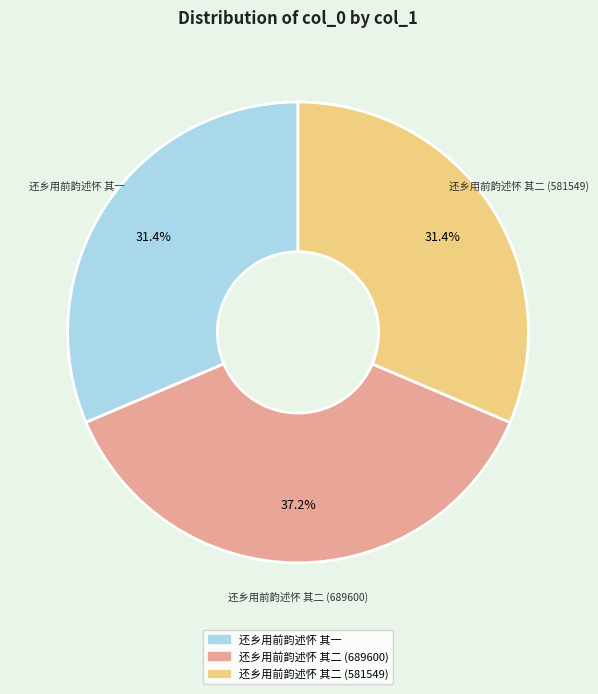

To the nearest percent, what portion does 还乡用前韵述怀 其一 represent?

31%